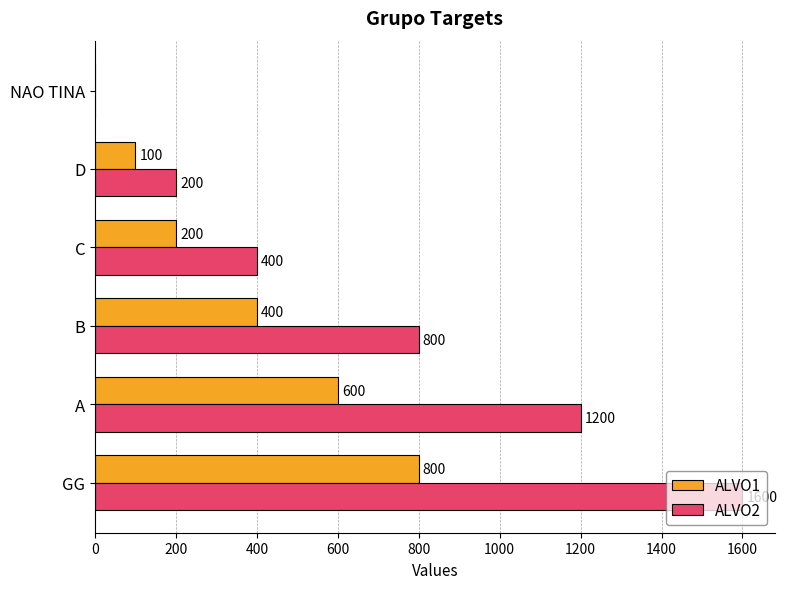

At which category is the sum across all series the highest?

GG